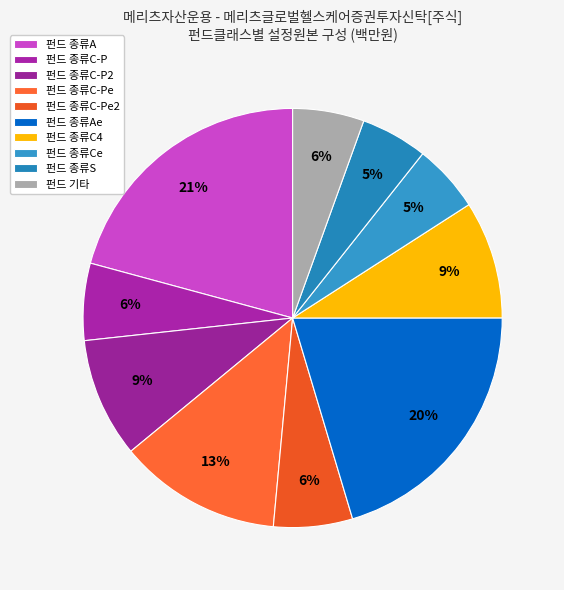

How many slices are in this pie chart?

10